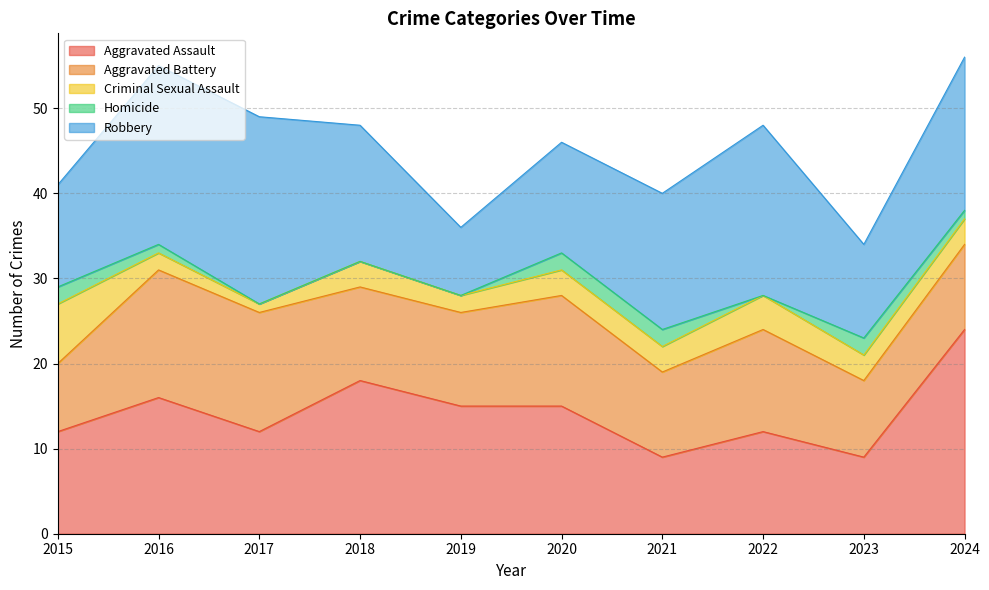

What is the difference between the Aggravated Battery values at 2022 and 2019?

1